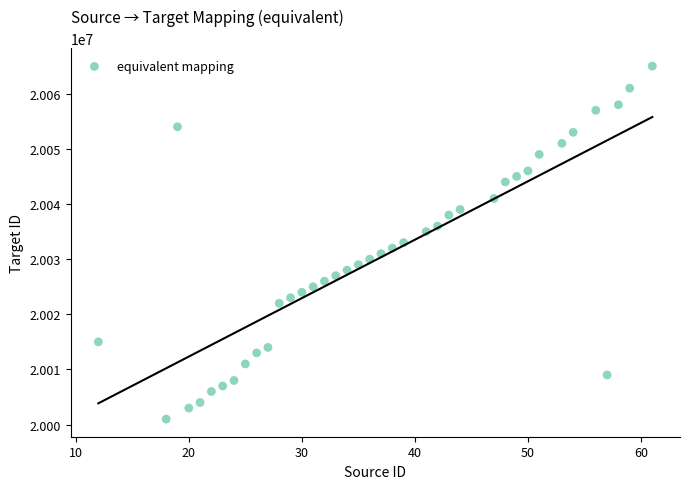

What is the range of X values (max minus min)?

49